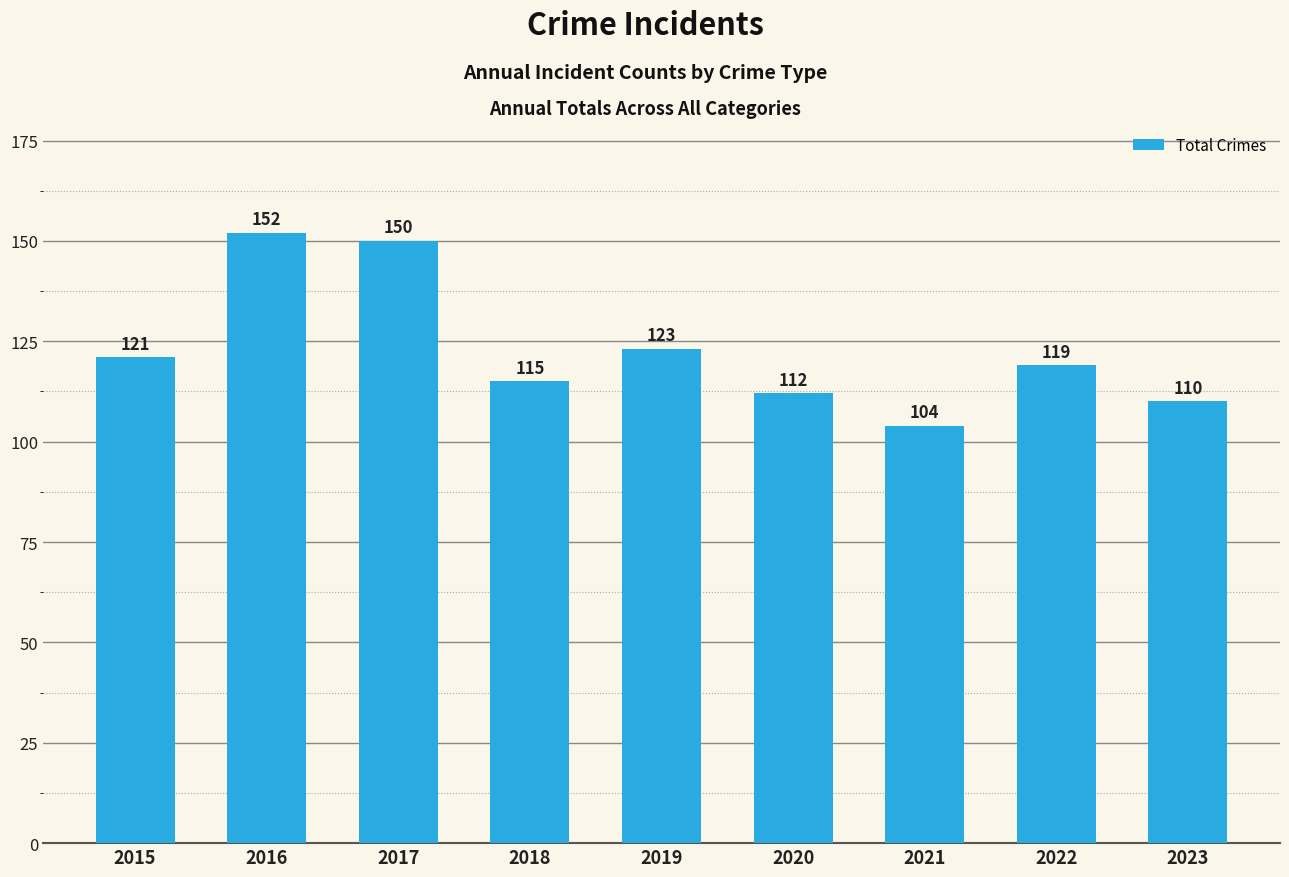

Reading left to right, transcribe all the data shown in this chart.

2015=121	2016=152	2017=150	2018=115	2019=123	2020=112	2021=104	2022=119	2023=110